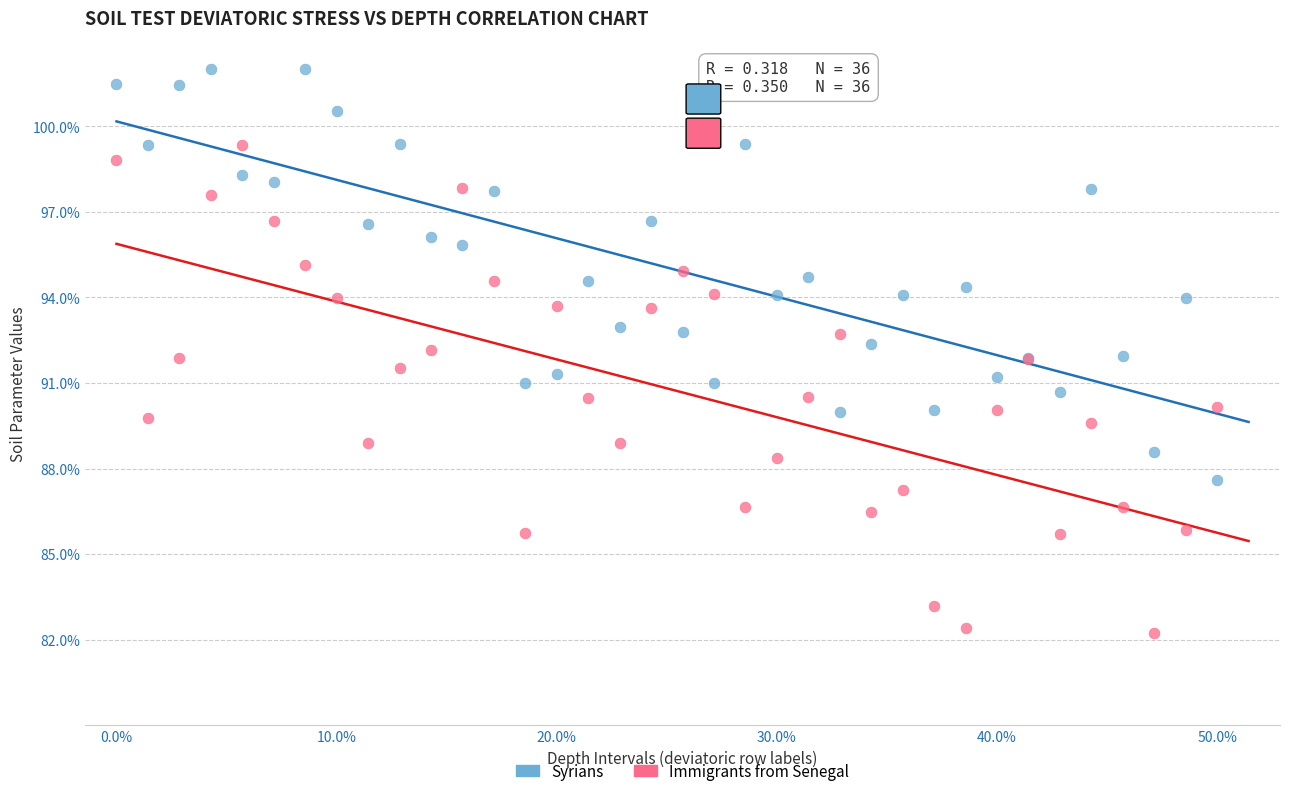

Which series has the largest Y range (max minus min)?

Immigrants from Senegal